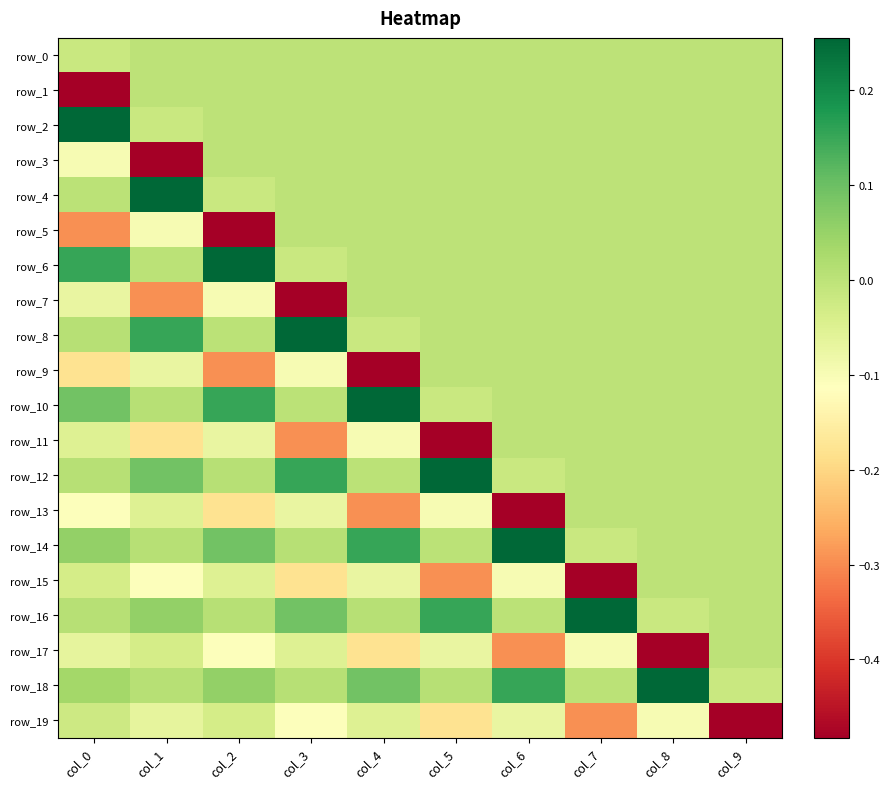

At which label is row_14 closest to 0?

col_8